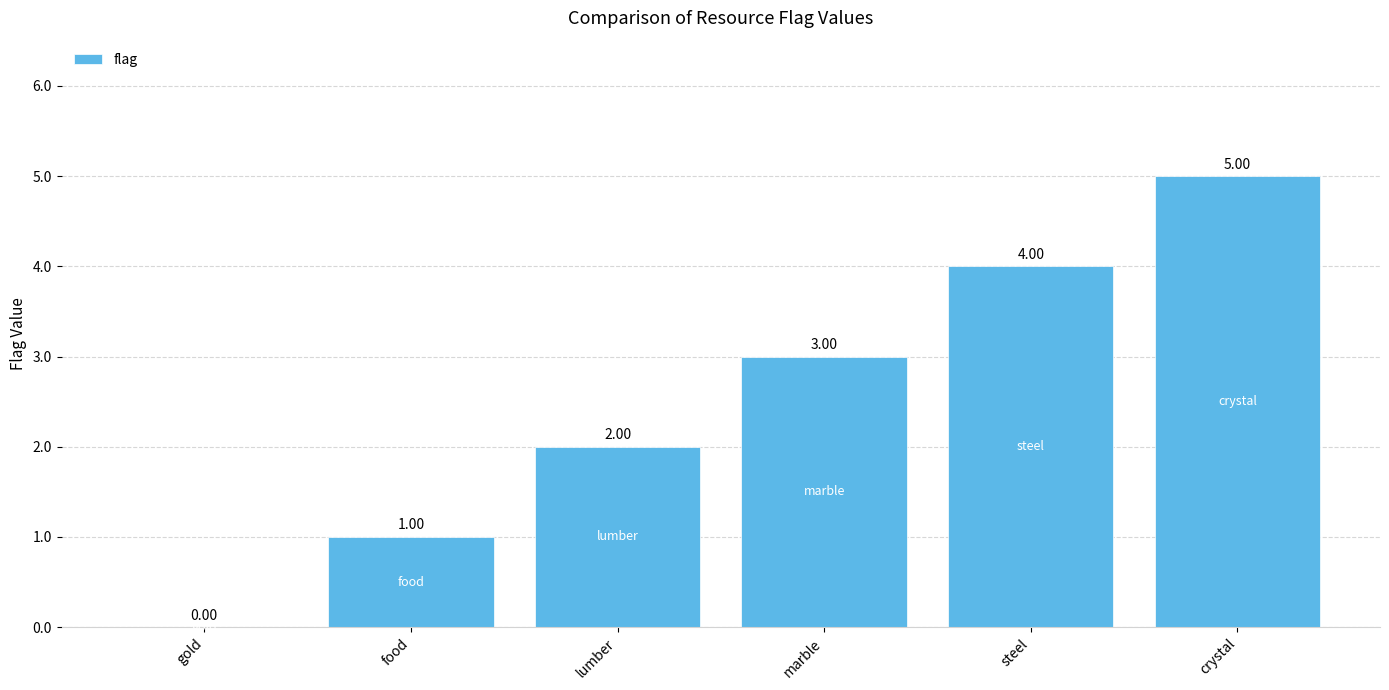

What is the sum of the values at gold and steel?

4